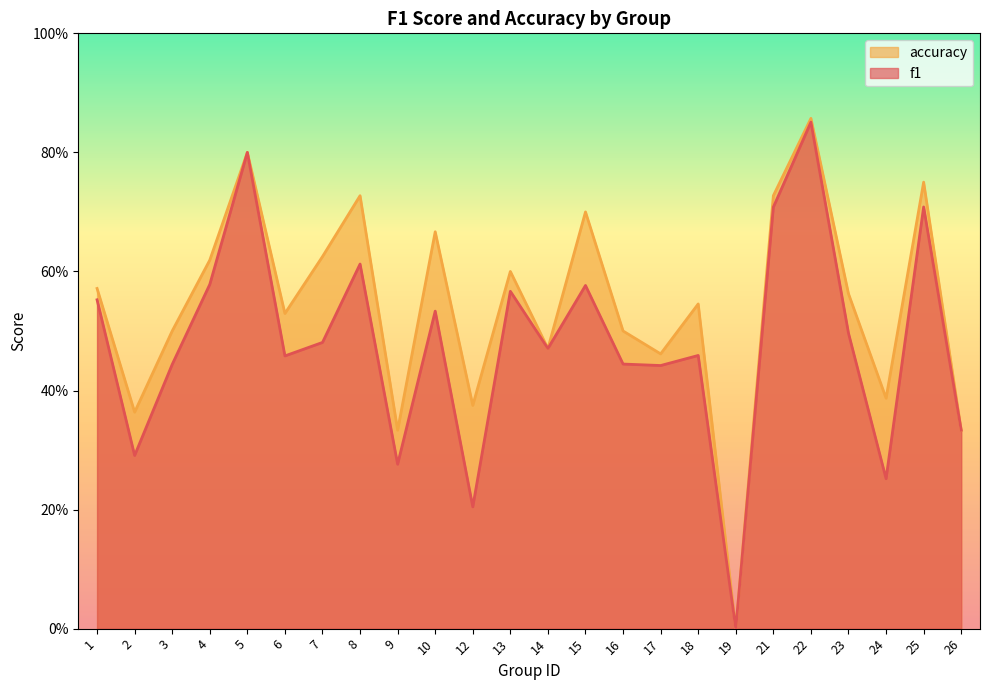

At which category does accuracy reach its first local valley?

2